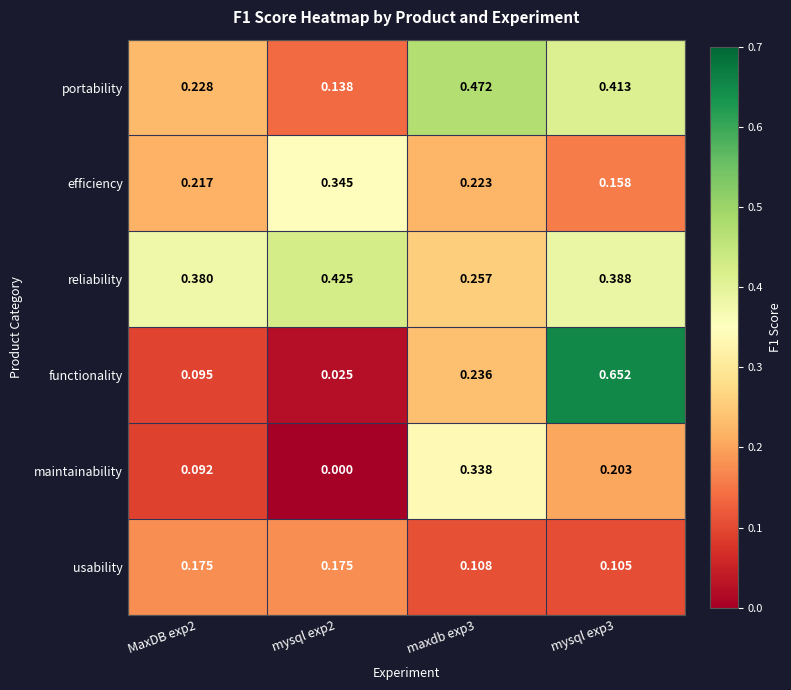

Rank the series by their maximum value, from lowest to highest.

usability, maintainability, efficiency, reliability, portability, functionality